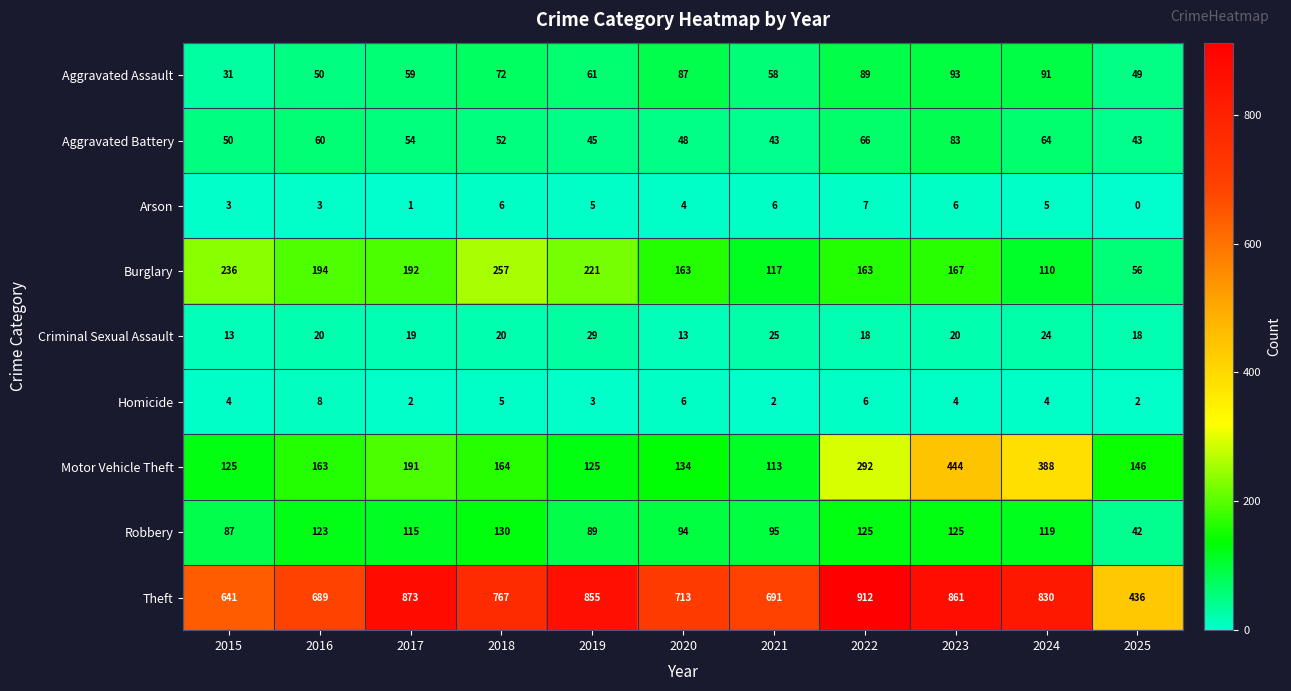

List the series in order of their peak value, lowest first.

Arson, Homicide, Criminal Sexual Assault, Aggravated Battery, Aggravated Assault, Robbery, Burglary, Motor Vehicle Theft, Theft